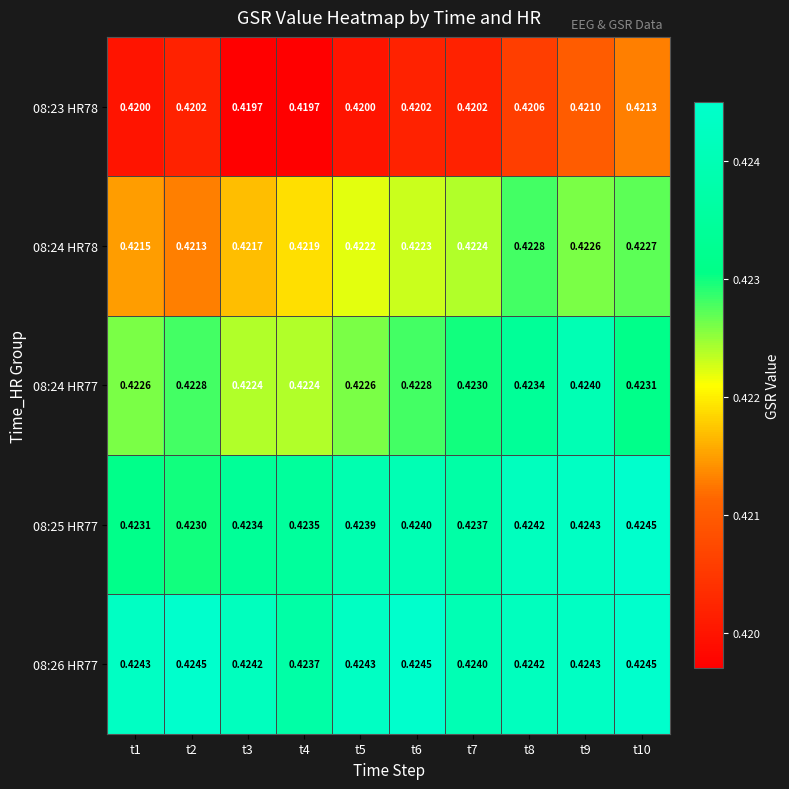

What is the total value across all series at t10?

2.1